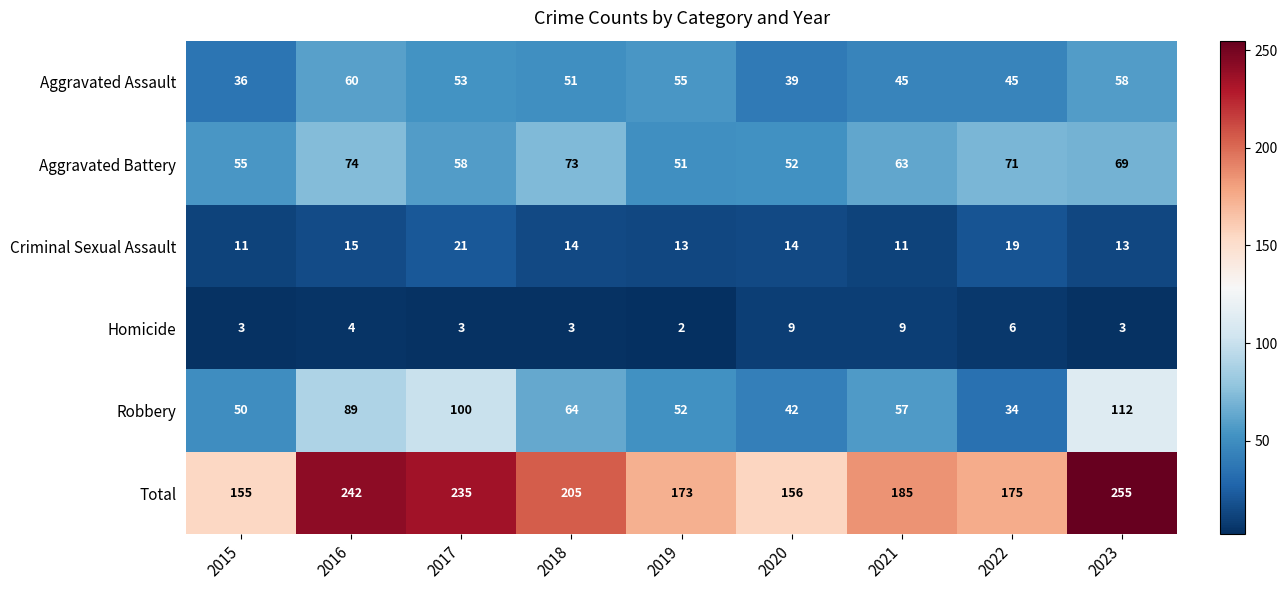

Which series has the widest spread of values?

Total